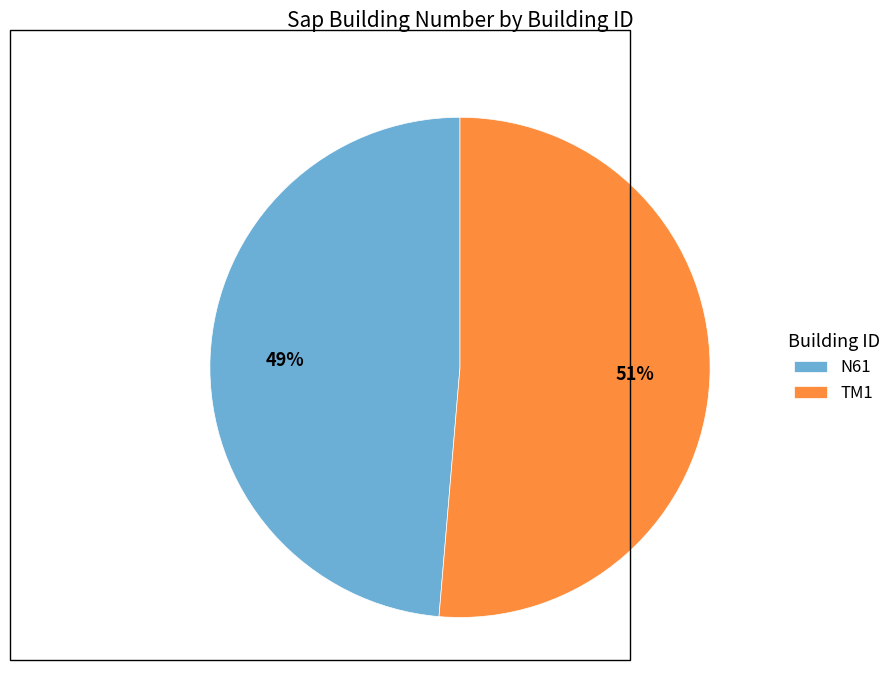

Combined, do TM1 and N61 account for over 50%?

Yes